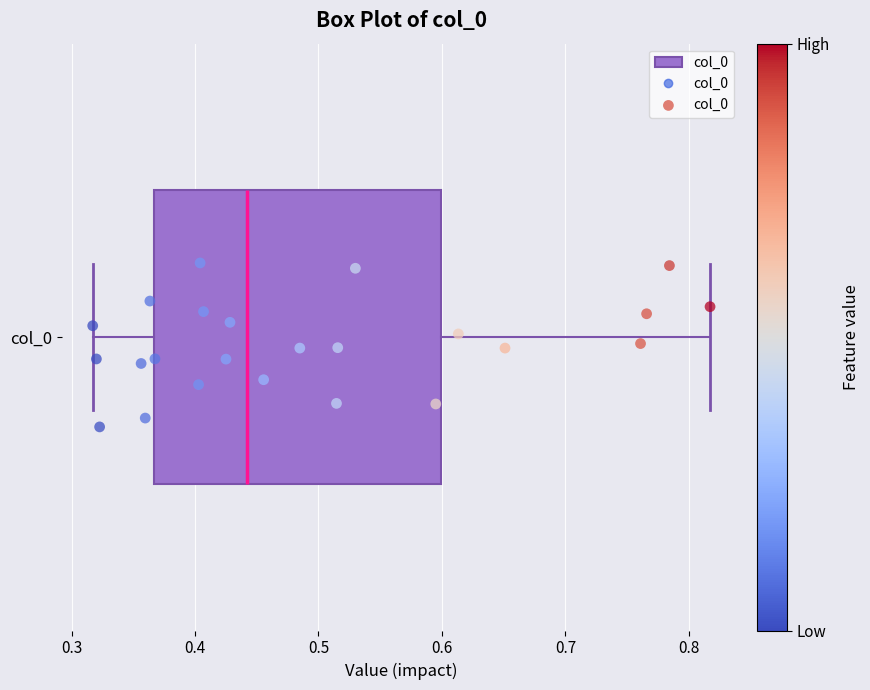

Read this box plot against the x-axis: the position of the median line, the range covered by the box, and the ends of both whiskers. The values are not printed on the chart, so give them approximately, as read against the axis.

median 0.44, box 0.37 to 0.60, whiskers 0.32 to 0.82